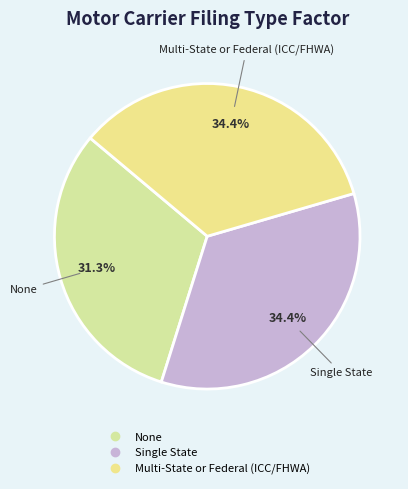

To the nearest percent, what portion does Multi-State or Federal (ICC/FHWA) represent?

34%